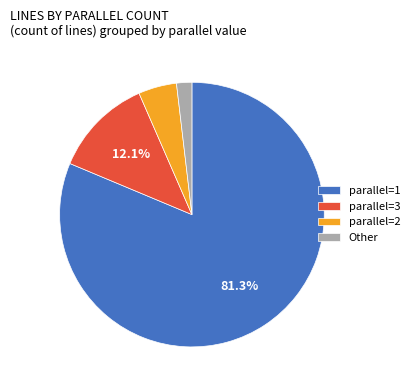

To the nearest percent, what is the difference between the largest and smallest slice percentages?

79%